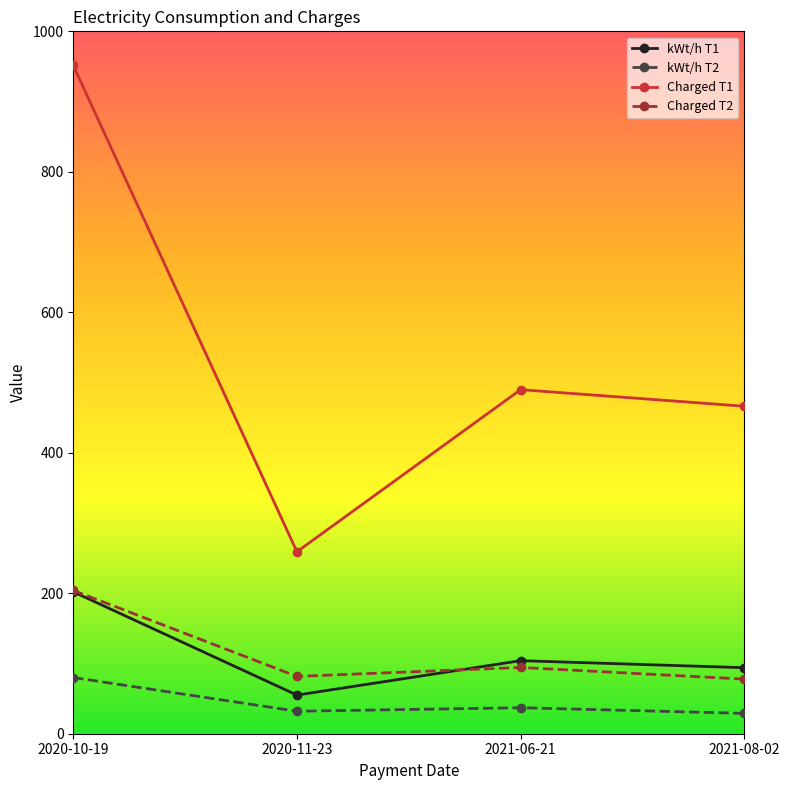

True or false: kWt/h T2 and kWt/h T1 intersect in this chart.

False